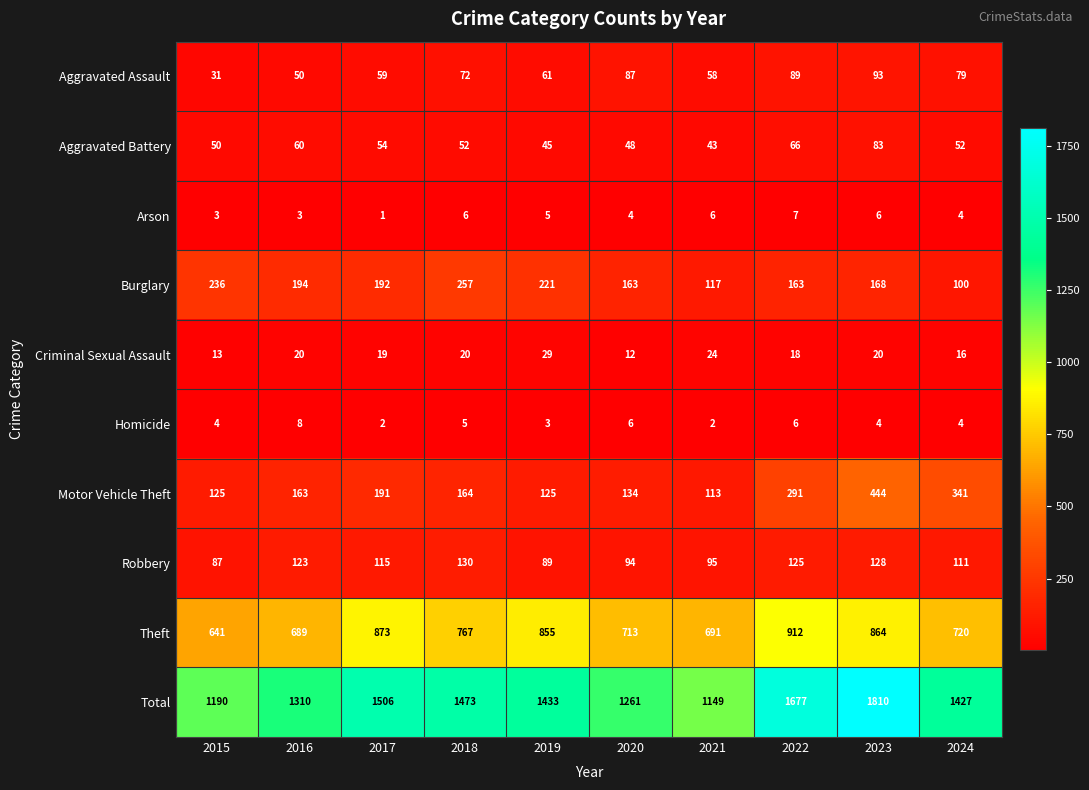

What is the minimum value for Criminal Sexual Assault?

12